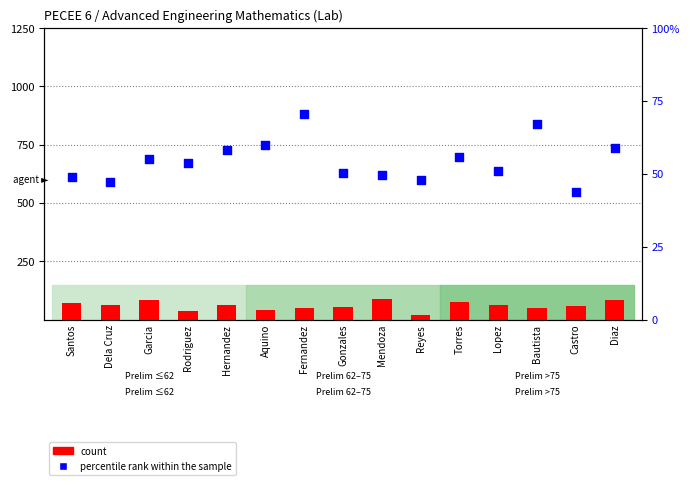

What is the total value across all series at Hernandez?

121.0